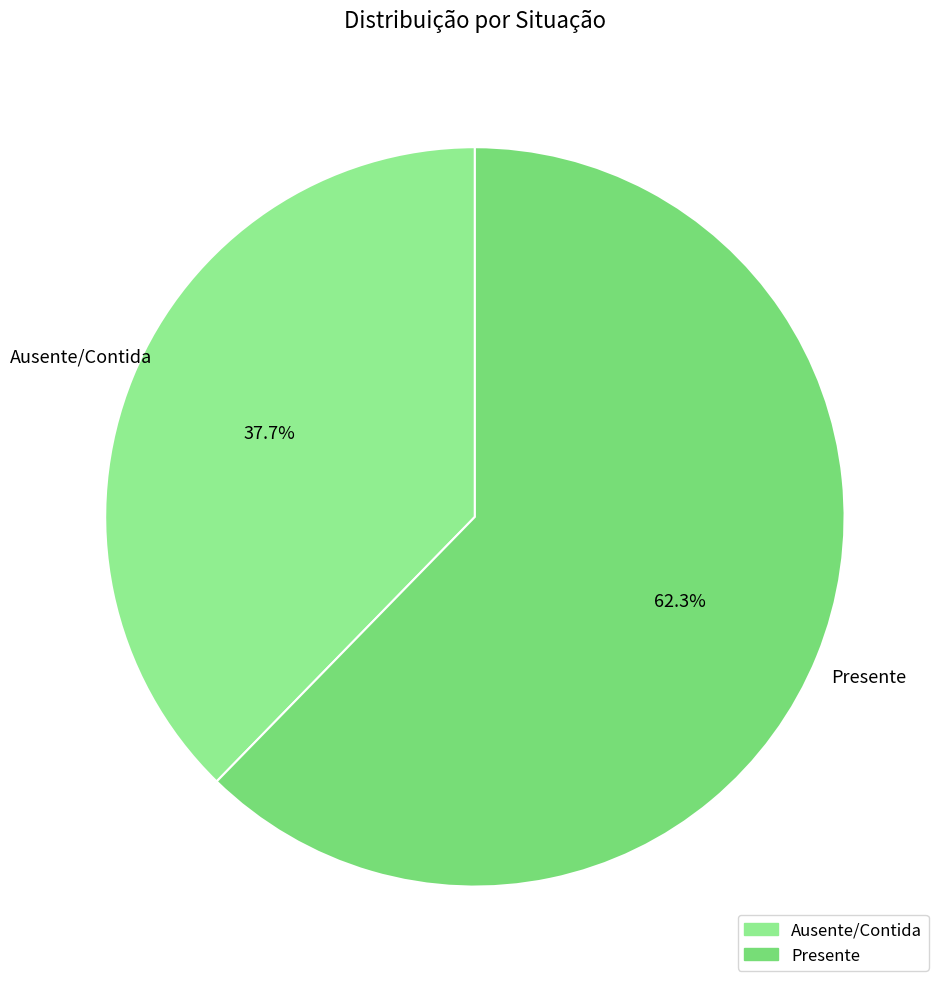

To the nearest percent, what portion does Ausente/Contida represent?

38%